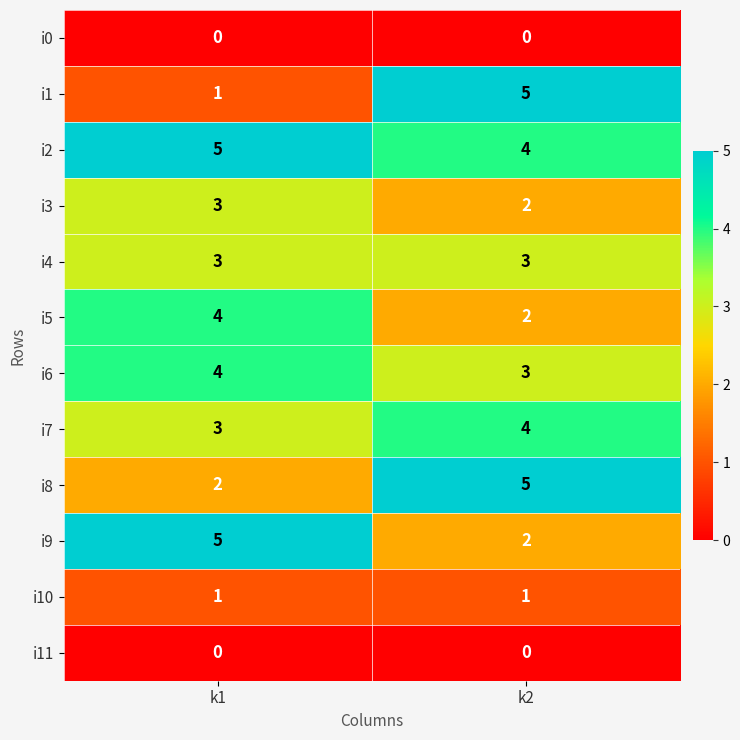

Reading right to left, extract all data points from this chart.

i0: 0	0
i1: 5	1
i2: 4	5
i3: 2	3
i4: 3	3
i5: 2	4
i6: 3	4
i7: 4	3
i8: 5	2
i9: 2	5
i10: 1	1
i11: 0	0